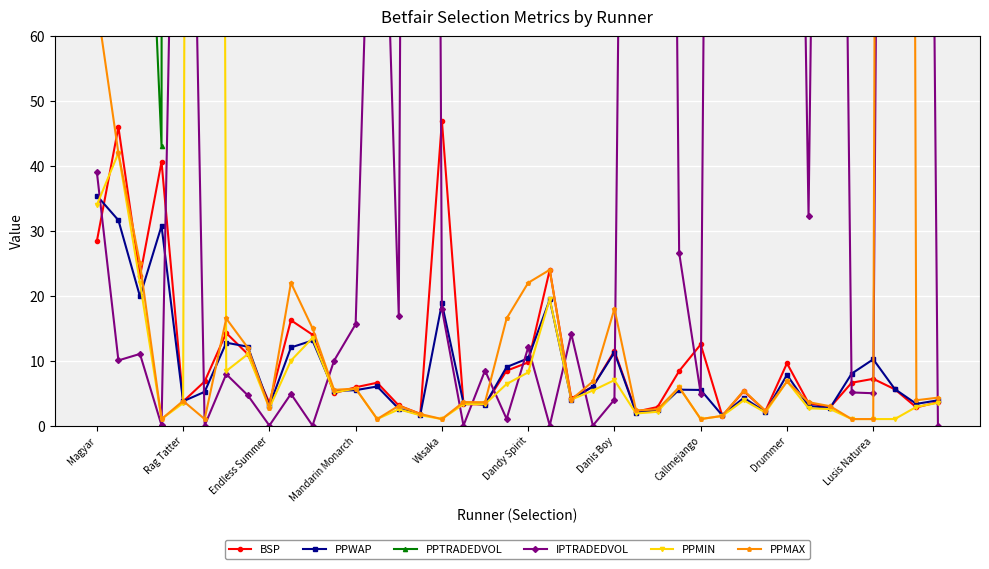

At which label does PPMAX first exceed 4?

Magyar